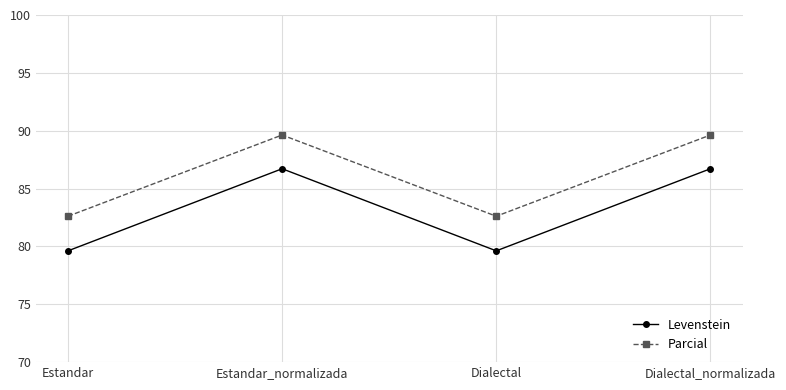

What is the value of the Levenstein point at the 3rd from the left?

79.6